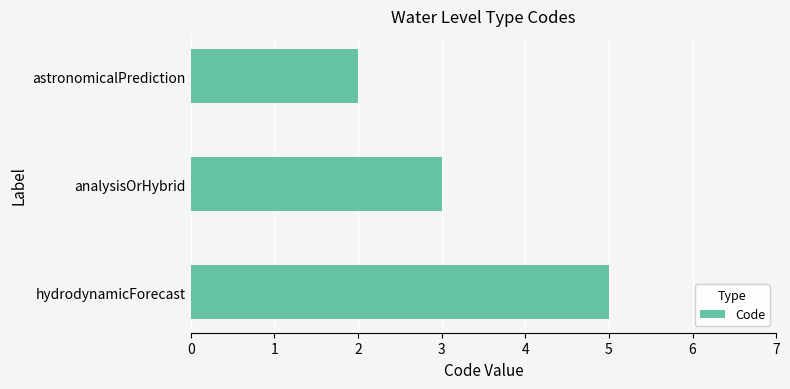

How many values are between 2 and 5?

3